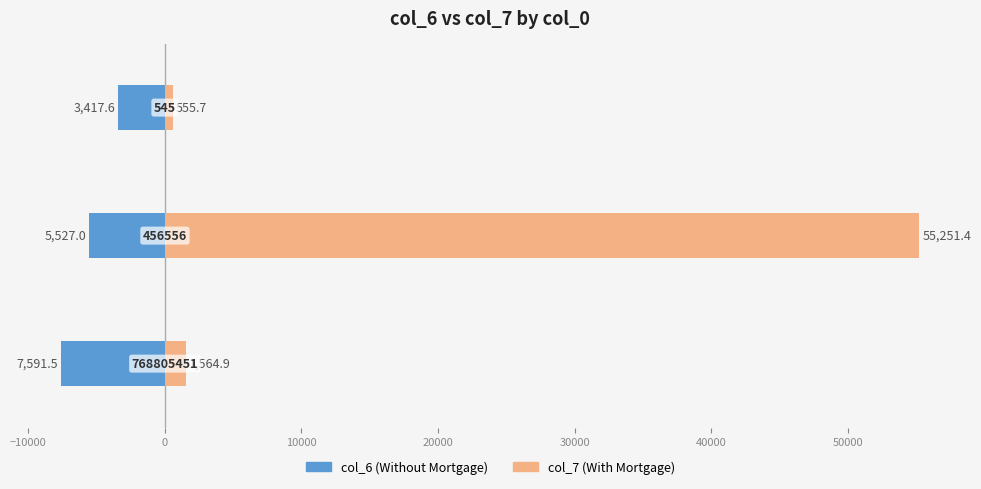

Reading left to right, what are all the values shown in this chart?

col_6 (Without Mortgage): -7591.5	-5527.0	-3417.6
col_7 (With Mortgage): 1564.9	55251.4	555.7